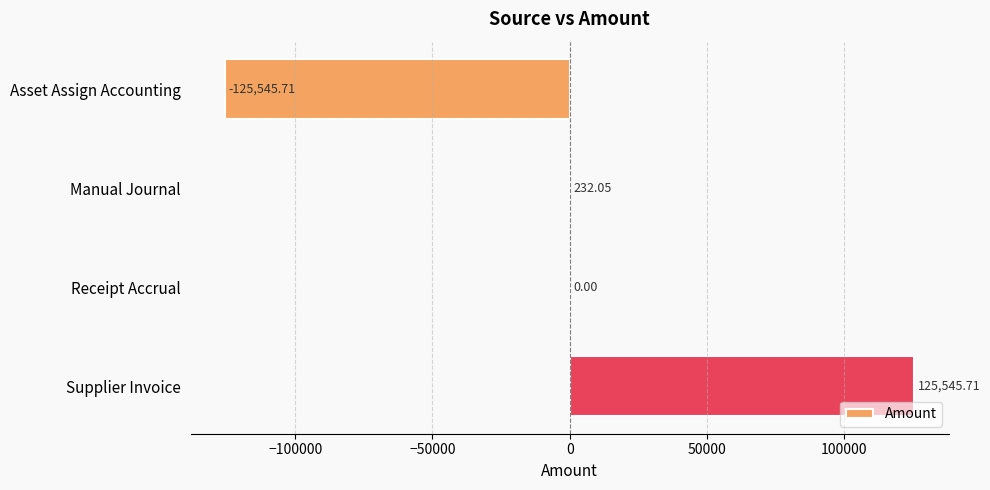

At which label is the value closest to 0?

Receipt Accrual